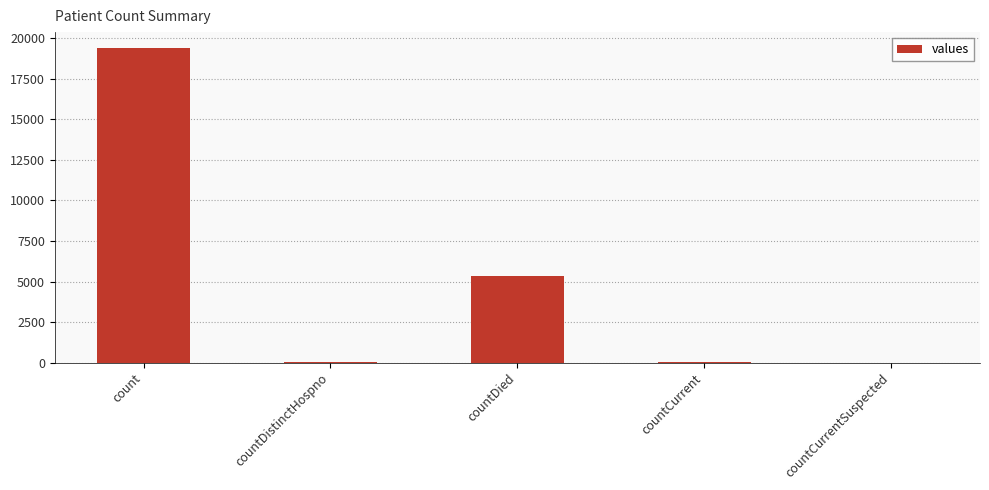

The value at count is 29790. True or false?

False